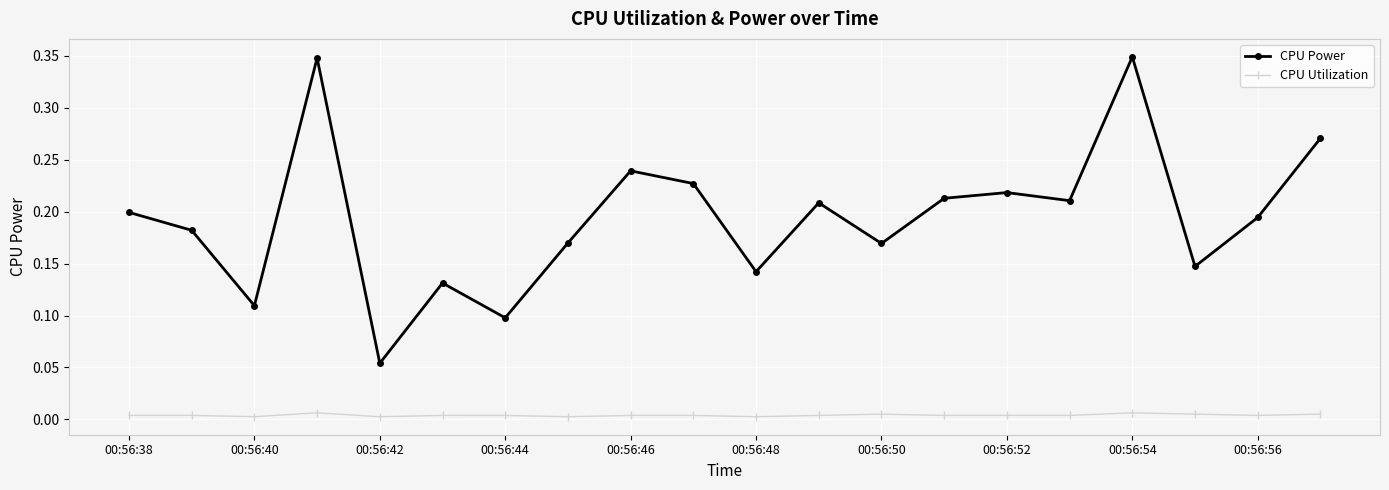

List the series in order of their peak value, lowest first.

CPU Utilization, CPU Power